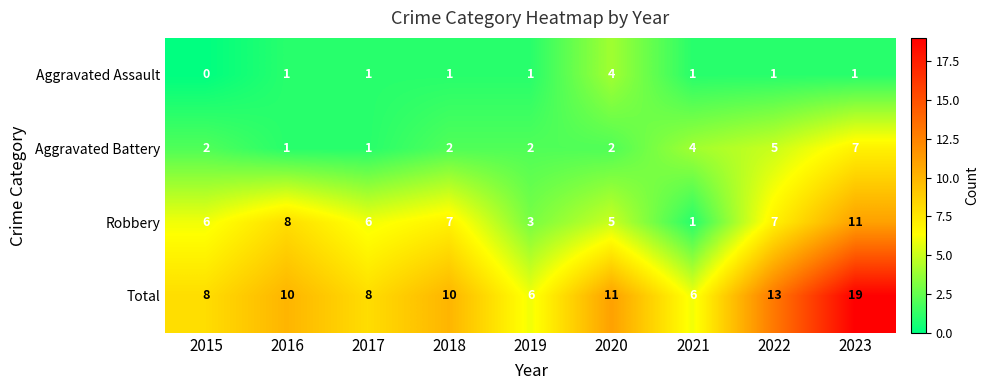

What is the difference between the second highest and second lowest values in the Robbery series?

5